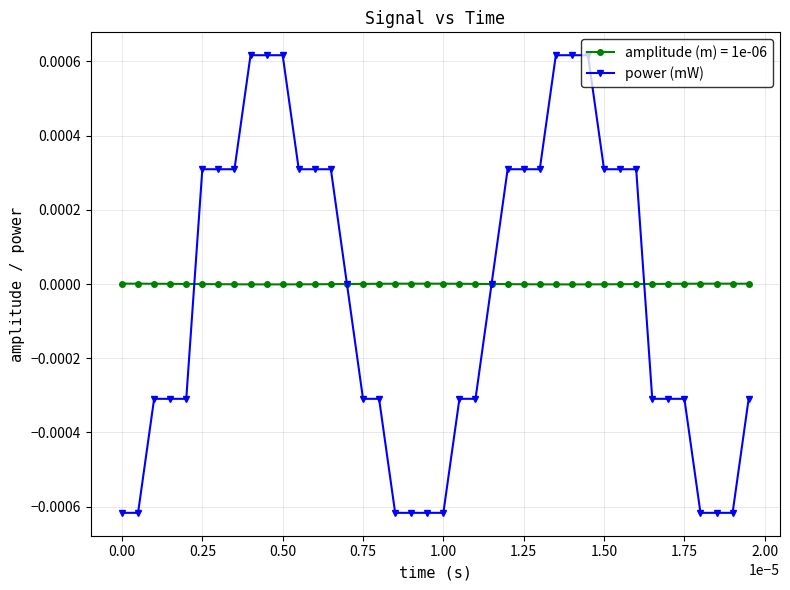

How many distinct data groups are displayed?

2